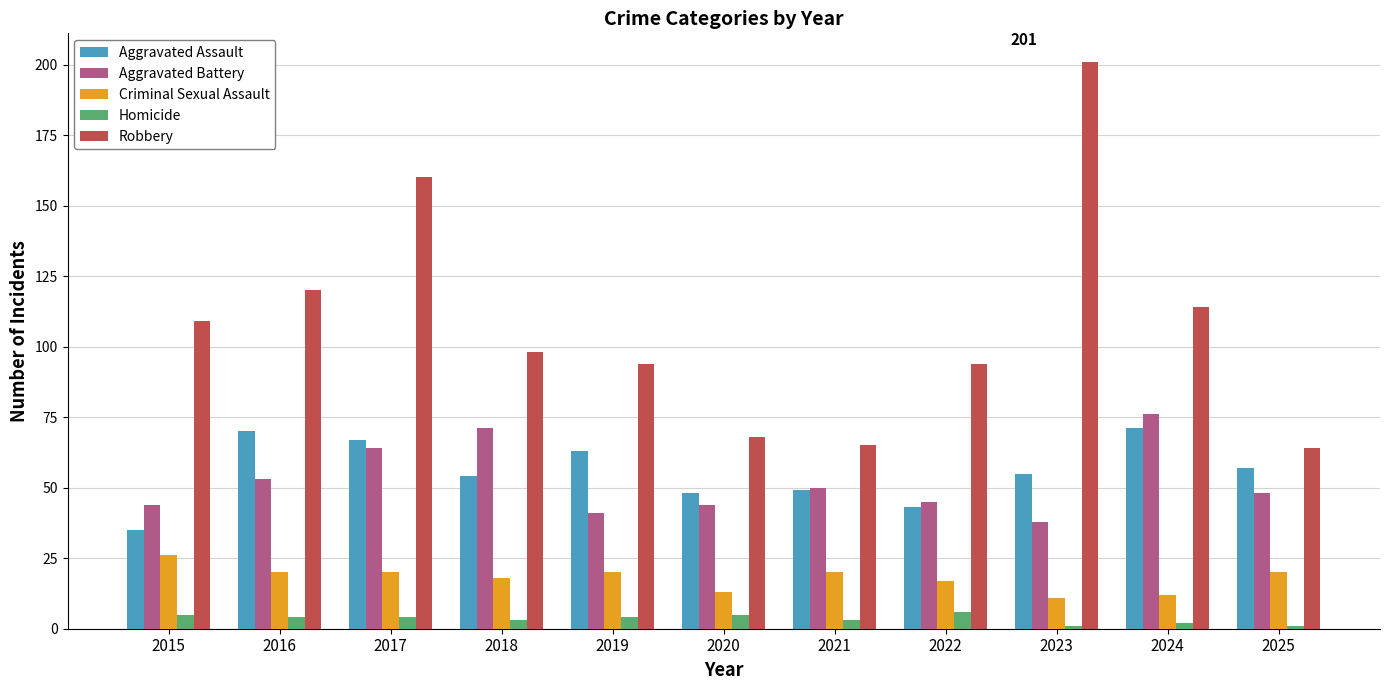

Reading right to left, list all the values displayed in this chart.

Aggravated Assault: 2025=57	2024=71	2023=55	2022=43	2021=49	2020=48	2019=63	2018=54	2017=67	2016=70	2015=35
Aggravated Battery: 2025=48	2024=76	2023=38	2022=45	2021=50	2020=44	2019=41	2018=71	2017=64	2016=53	2015=44
Criminal Sexual Assault: 2025=20	2024=12	2023=11	2022=17	2021=20	2020=13	2019=20	2018=18	2017=20	2016=20	2015=26
Homicide: 2025=1	2024=2	2023=1	2022=6	2021=3	2020=5	2019=4	2018=3	2017=4	2016=4	2015=5
Robbery: 2025=64	2024=114	2023=201	2022=94	2021=65	2020=68	2019=94	2018=98	2017=160	2016=120	2015=109